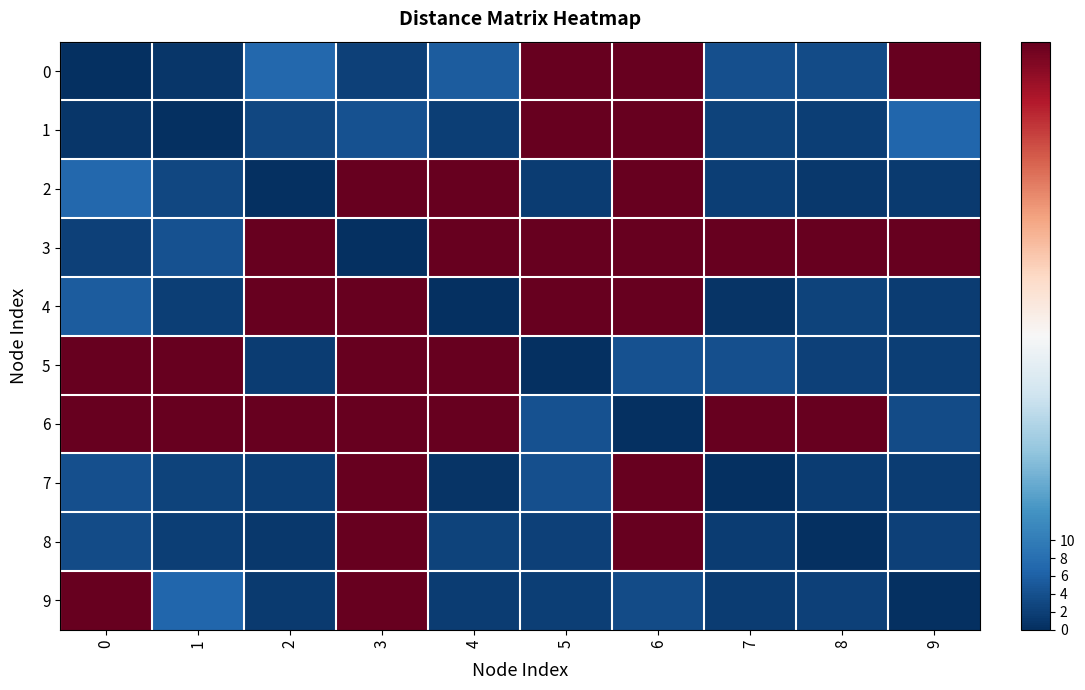

Reading left to right, what are all the values shown in this chart?

0: 0=0.0	1=0.8	2=7.0	3=2.2	4=5.6	5=65.6	6=65.6	7=4.1	8=3.4	9=65.6
1: 0=0.8	1=0.0	2=3.0	3=4.1	4=1.8	5=65.6	6=65.6	7=2.4	8=2.0	9=6.7
2: 0=7.0	1=3.0	2=0.0	3=65.6	4=65.6	5=1.7	6=65.6	7=1.9	8=1.1	9=1.5
3: 0=2.2	1=4.1	2=65.6	3=0.0	4=65.6	5=65.6	6=65.6	7=65.6	8=65.6	9=65.6
4: 0=5.6	1=1.8	2=65.6	3=65.6	4=0.0	5=65.6	6=65.6	7=0.6	8=2.4	9=1.7
5: 0=65.6	1=65.6	2=1.7	3=65.6	4=65.6	5=0.0	6=4.3	7=3.9	8=2.2	9=1.9
6: 0=65.6	1=65.6	2=65.6	3=65.6	4=65.6	5=4.3	6=0.0	7=65.6	8=65.6	9=3.5
7: 0=4.1	1=2.4	2=1.9	3=65.6	4=0.6	5=3.9	6=65.6	7=0.0	8=1.7	9=1.7
8: 0=3.4	1=2.0	2=1.1	3=65.6	4=2.4	5=2.2	6=65.6	7=1.7	8=0.0	9=2.3
9: 0=65.6	1=6.7	2=1.5	3=65.6	4=1.7	5=1.9	6=3.5	7=1.7	8=2.3	9=0.0